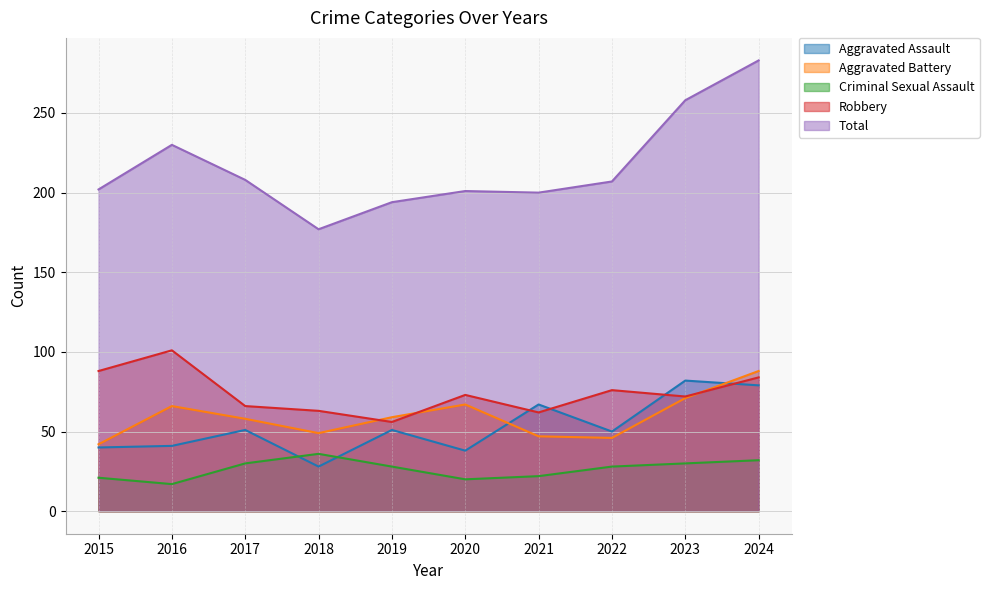

True or false: Criminal Sexual Assault has more than 1 points higher than both neighbors.

False